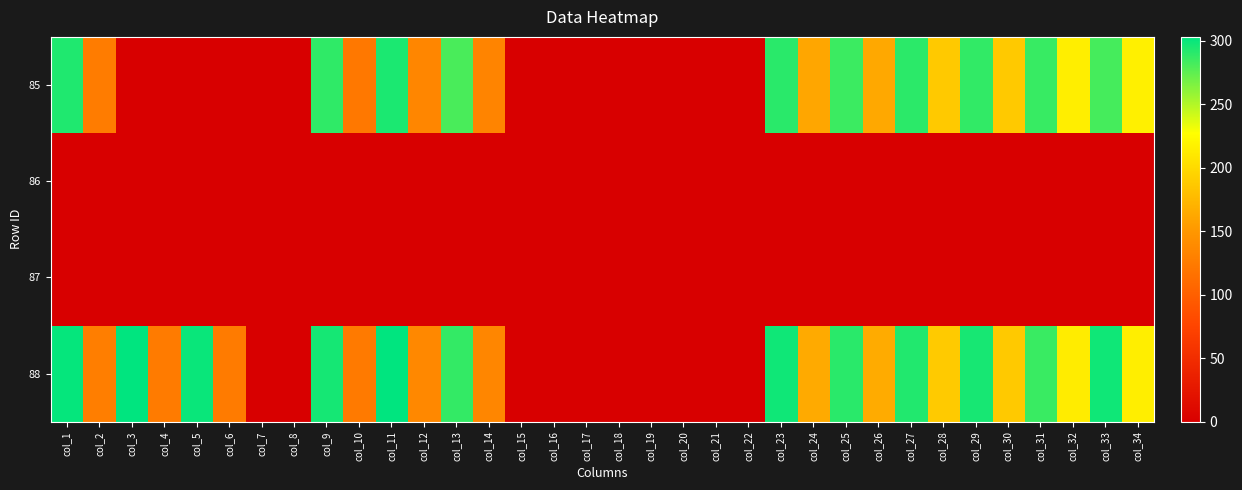

Reading left to right, what are all the values shown in this chart?

85: col_1=293.2	col_2=125.5	col_3=0.0	col_4=0.0	col_5=0.0	col_6=0.0	col_7=0.0	col_8=0.0	col_9=288.7	col_10=122.1	col_11=294.8	col_12=135.4	col_13=281.2	col_14=133.1	col_15=0.0	col_16=0.0	col_17=0.0	col_18=0.0	col_19=0.0	col_20=0.0	col_21=0.0	col_22=0.0	col_23=290.4	col_24=162.2	col_25=285.2	col_26=163.1	col_27=289.7	col_28=187.4	col_29=288.3	col_30=187.3	col_31=286.4	col_32=214.5	col_33=282.3	col_34=216.6
86: col_1=0.0	col_2=0.0	col_3=0.0	col_4=0.0	col_5=0.0	col_6=0.0	col_7=0.0	col_8=0.0	col_9=0.0	col_10=0.0	col_11=0.0	col_12=0.0	col_13=0.0	col_14=0.0	col_15=0.0	col_16=0.0	col_17=0.0	col_18=0.0	col_19=0.0	col_20=0.0	col_21=0.0	col_22=0.0	col_23=0.0	col_24=0.0	col_25=0.0	col_26=0.0	col_27=0.0	col_28=0.0	col_29=0.0	col_30=0.0	col_31=0.0	col_32=0.0	col_33=0.0	col_34=0.0
87: col_1=0.0	col_2=0.0	col_3=0.0	col_4=0.0	col_5=0.0	col_6=0.0	col_7=0.0	col_8=0.0	col_9=0.0	col_10=0.0	col_11=0.0	col_12=0.0	col_13=0.0	col_14=0.0	col_15=0.0	col_16=0.0	col_17=0.0	col_18=0.0	col_19=0.0	col_20=0.0	col_21=0.0	col_22=0.0	col_23=0.0	col_24=0.0	col_25=0.0	col_26=0.0	col_27=0.0	col_28=0.0	col_29=0.0	col_30=0.0	col_31=0.0	col_32=0.0	col_33=0.0	col_34=0.0
88: col_1=301.0	col_2=127.5	col_3=302.8	col_4=124.8	col_5=299.6	col_6=124.8	col_7=0.0	col_8=0.0	col_9=296.4	col_10=124.0	col_11=303.1	col_12=136.4	col_13=287.6	col_14=134.6	col_15=0.0	col_16=0.0	col_17=0.0	col_18=0.0	col_19=0.0	col_20=0.0	col_21=0.0	col_22=0.0	col_23=298.2	col_24=165.1	col_25=290.3	col_26=165.6	col_27=292.9	col_28=188.6	col_29=295.6	col_30=187.2	col_31=285.4	col_32=213.4	col_33=298.2	col_34=215.3